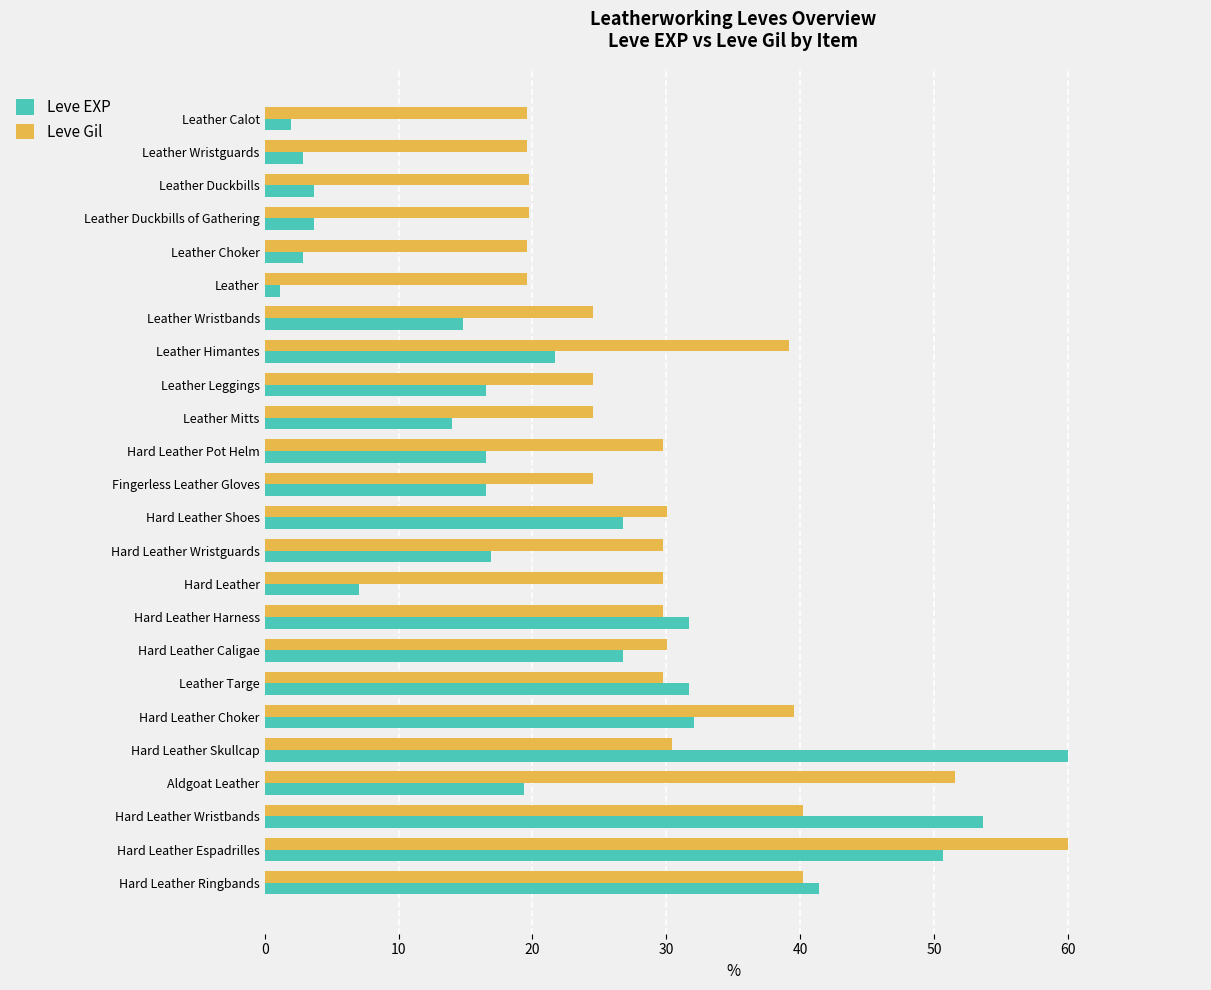

What is the greatest value displayed?

60.0